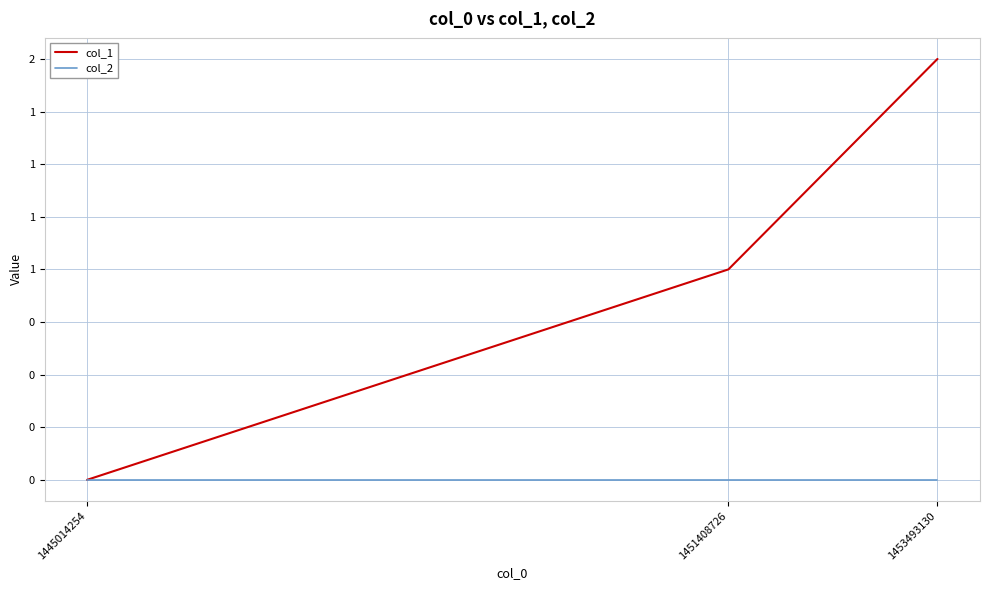

Rank the series by their average value, from lowest to highest.

col_2, col_1